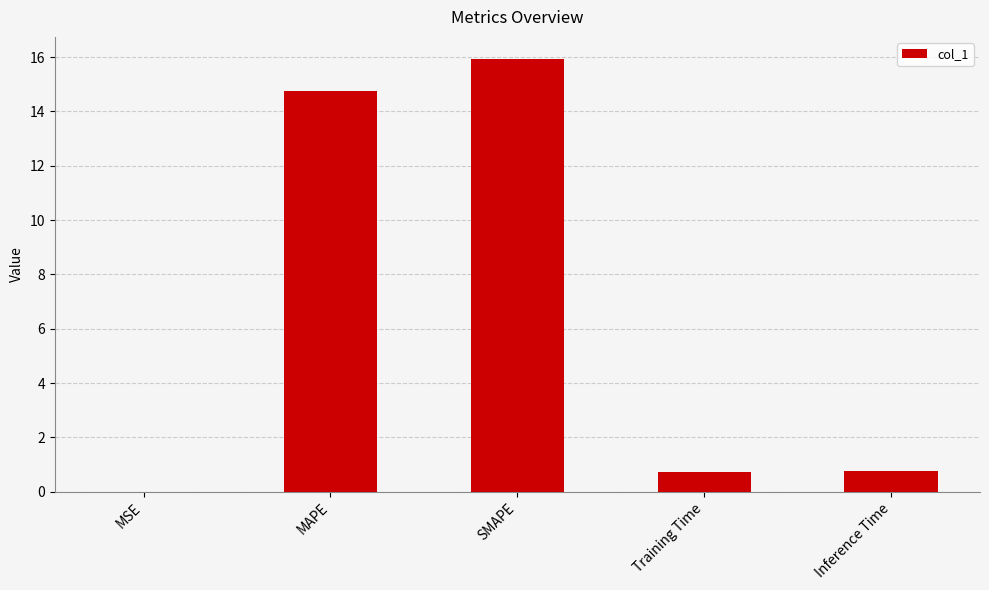

Which has a higher value, Inference Time or MAPE?

MAPE